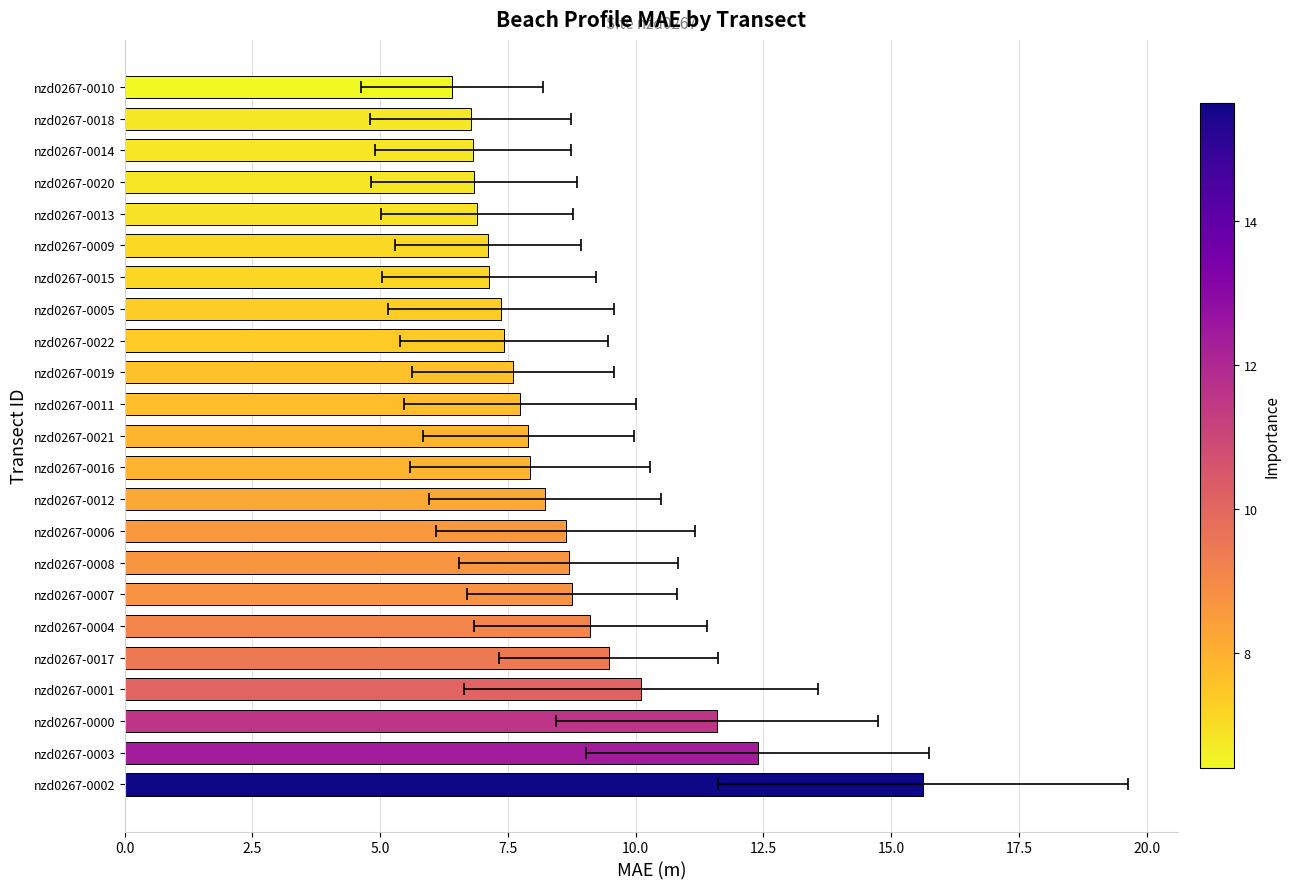

How many data points are less than 7?

5